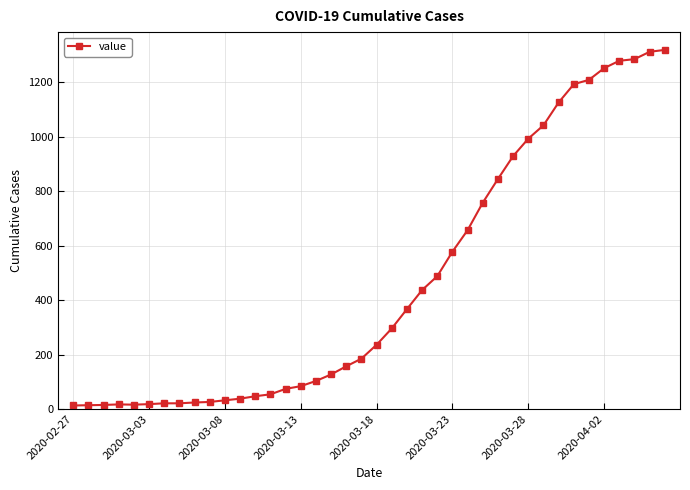

What is the average value?

467